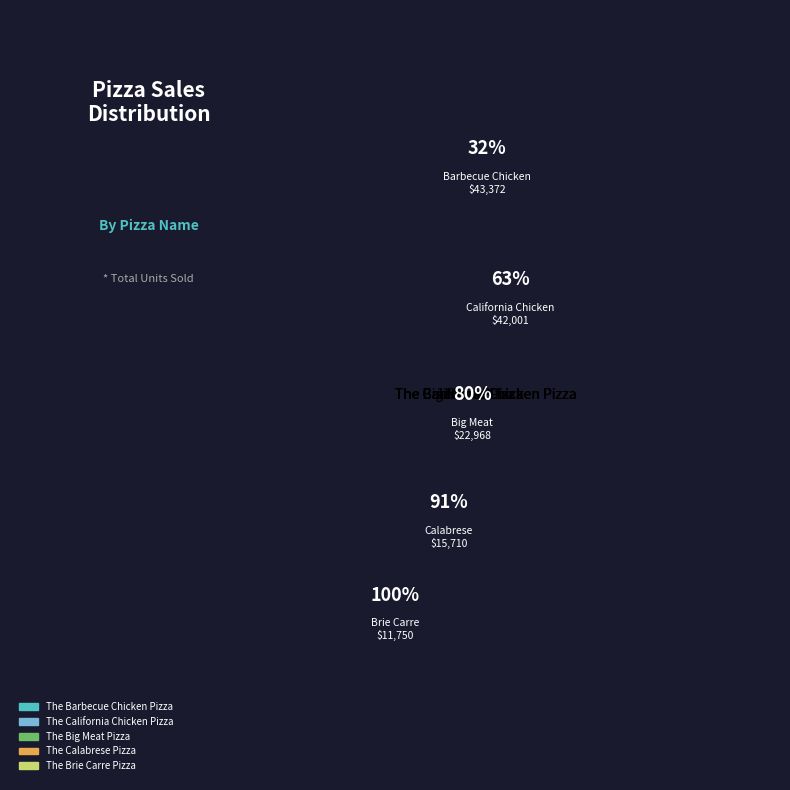

Which category has the biggest portion of the pie?

The Barbecue Chicken Pizza